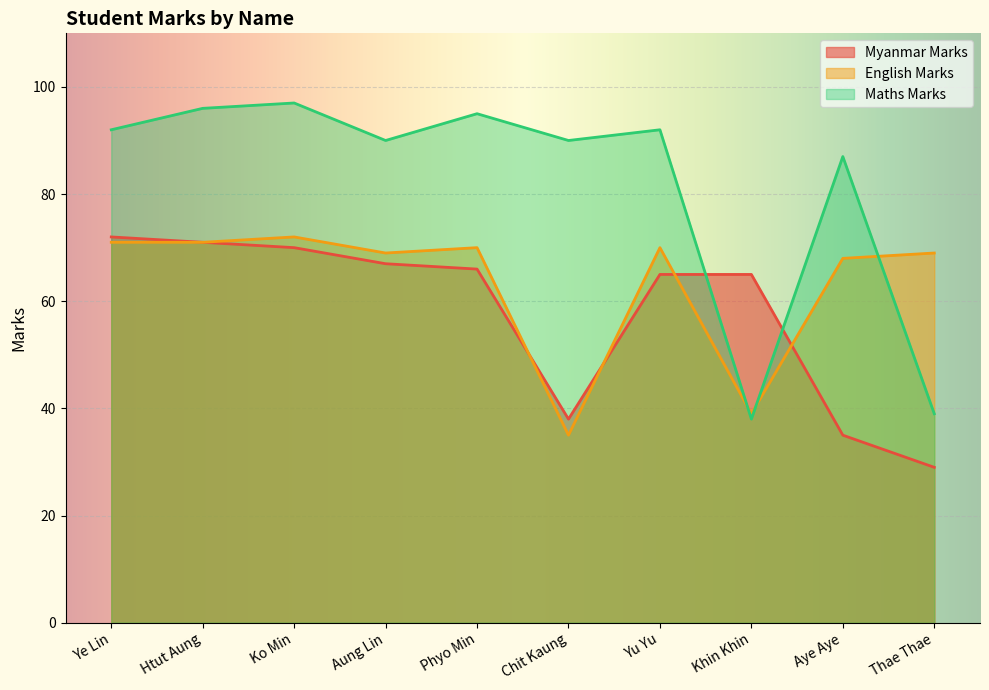

Rank the series by their average value, from highest to lowest.

Maths Marks, English Marks, Myanmar Marks